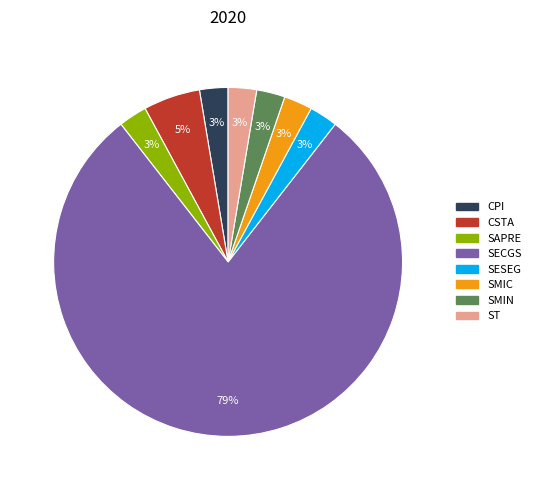

To the nearest percent, what is the average slice percentage?

12%